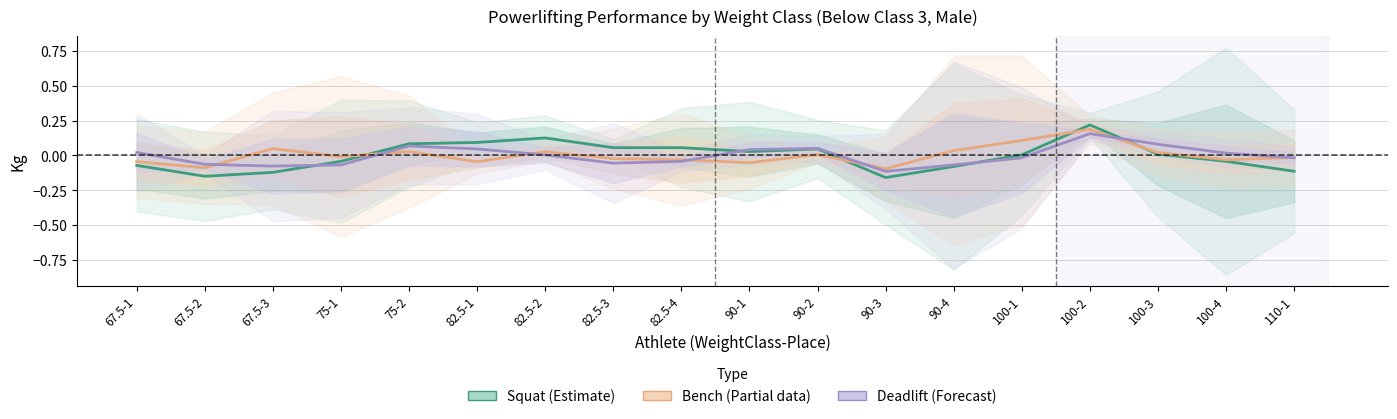

Where do Squat (Estimate) and Deadlift (Forecast) first cross each other?

67.5-3 and 75-1